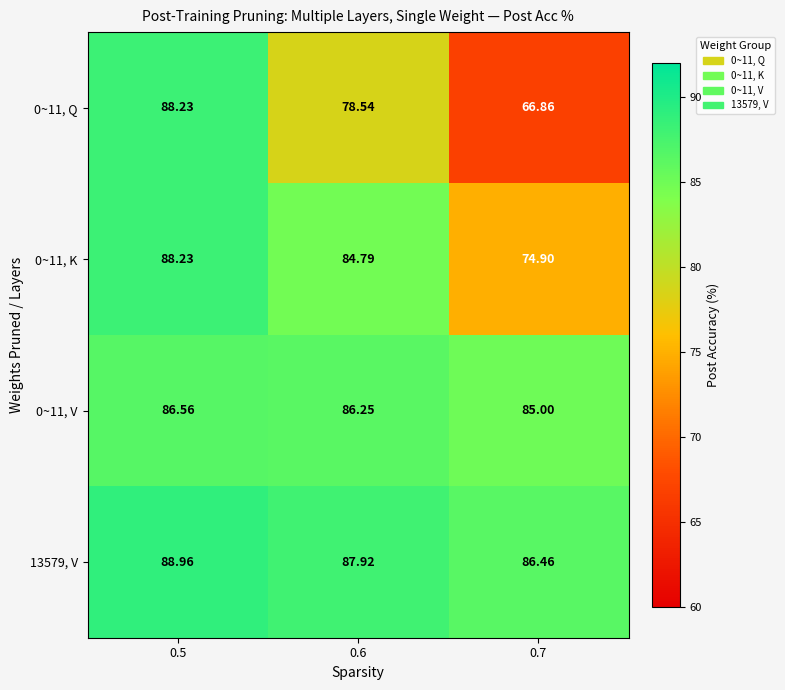

Is the value of 13579, V at 0.7 greater than the value of 0~11, V at 0.7?

Yes